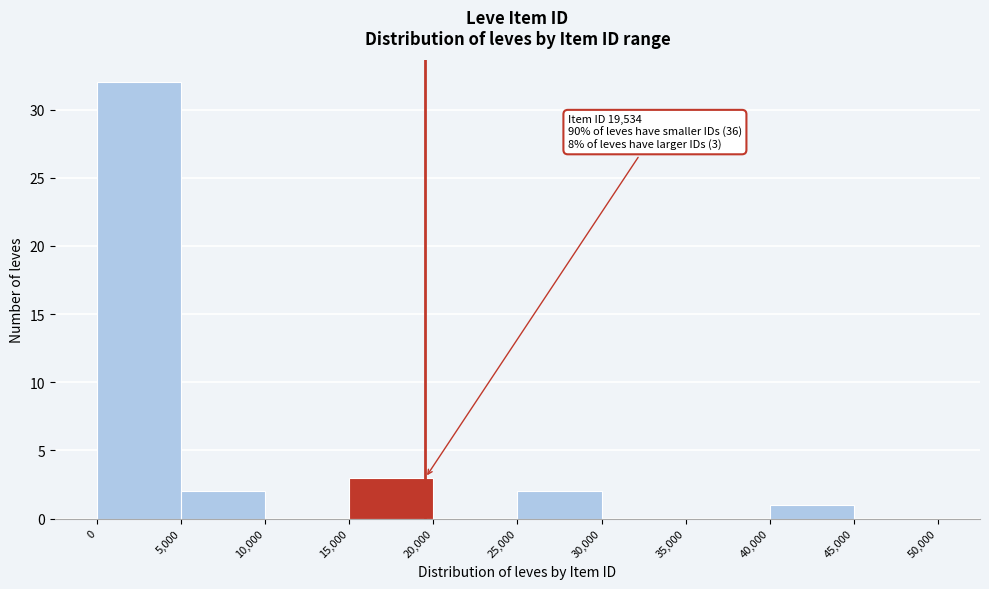

Which range on the x-axis has the tallest bar?

0 to 5,000